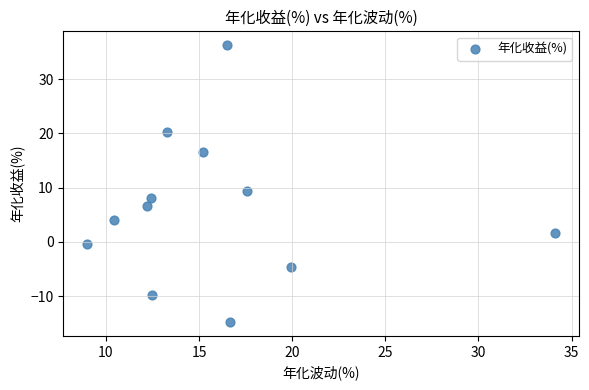

What is the range of Y values (max minus min)?

51.0